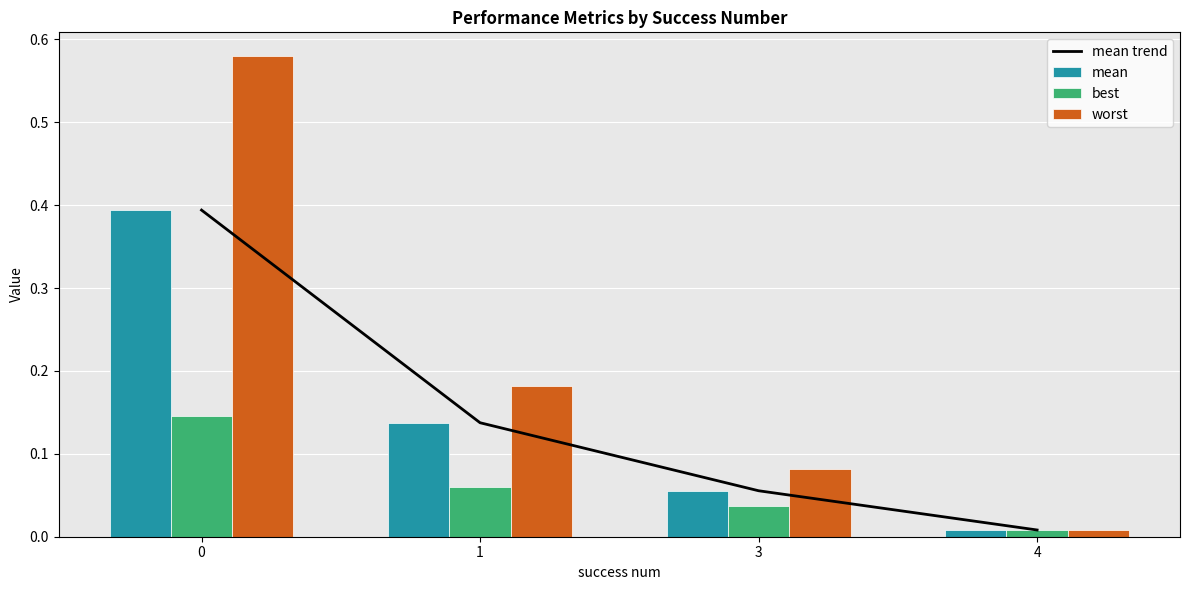

Reading left to right, what are all the values shown in this chart?

mean trend: 0.4	0.1	0.1	0.0
mean: 0.4	0.1	0.1	0.0
best: 0.1	0.1	0.0	0.0
worst: 0.6	0.2	0.1	0.0